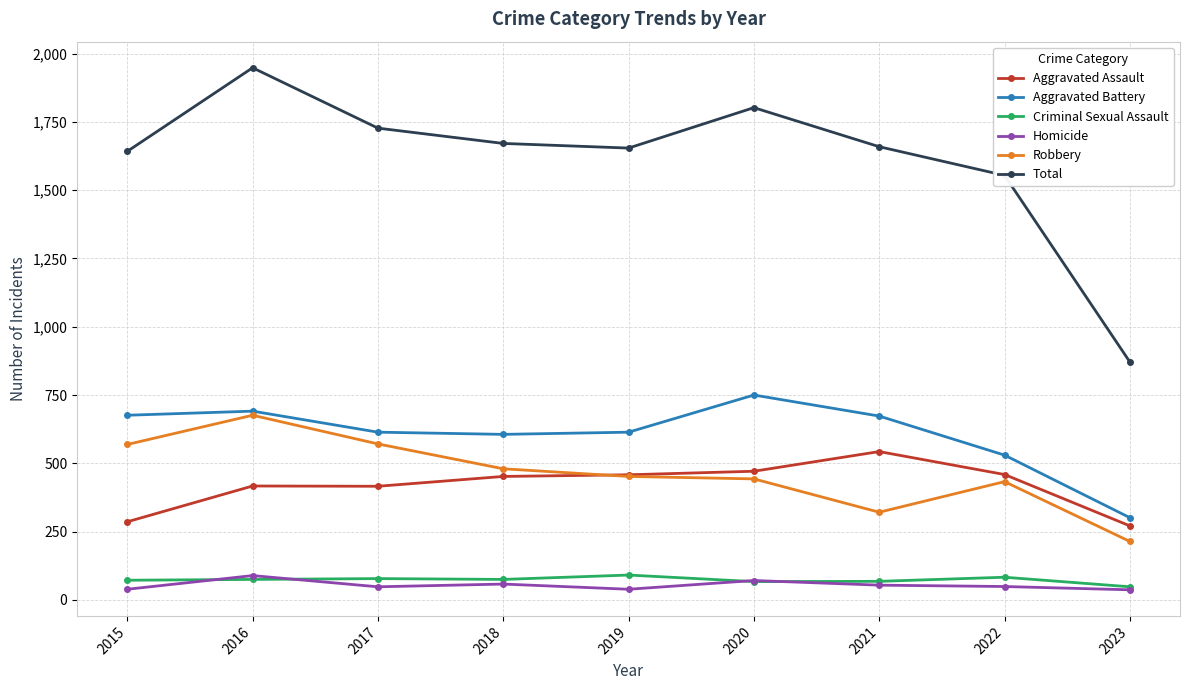

How many data points in Criminal Sexual Assault are less than 75?

4